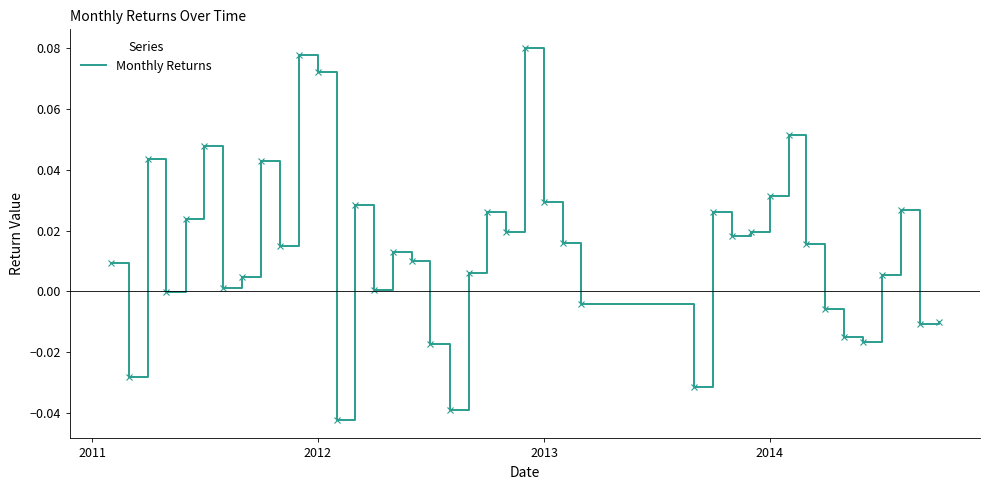

Does the chart have visible grid lines?

No